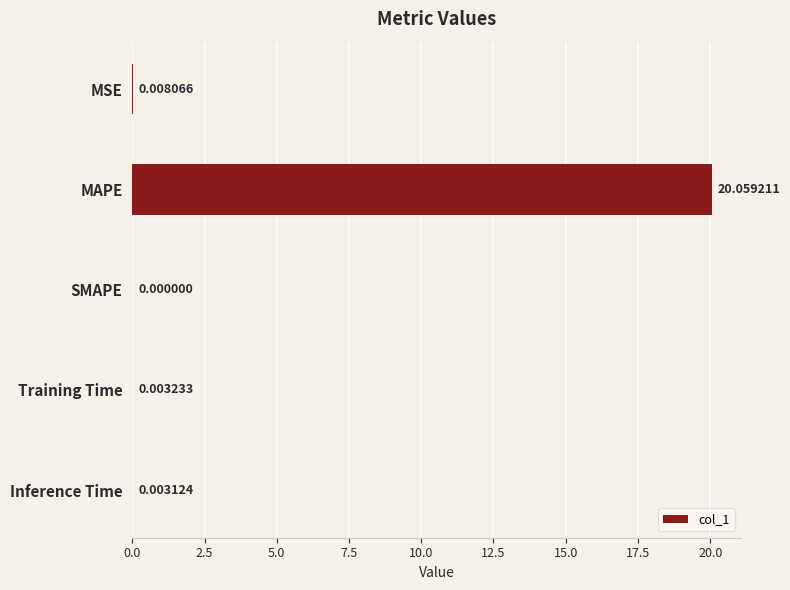

At which label is the value closest to 10?

MSE